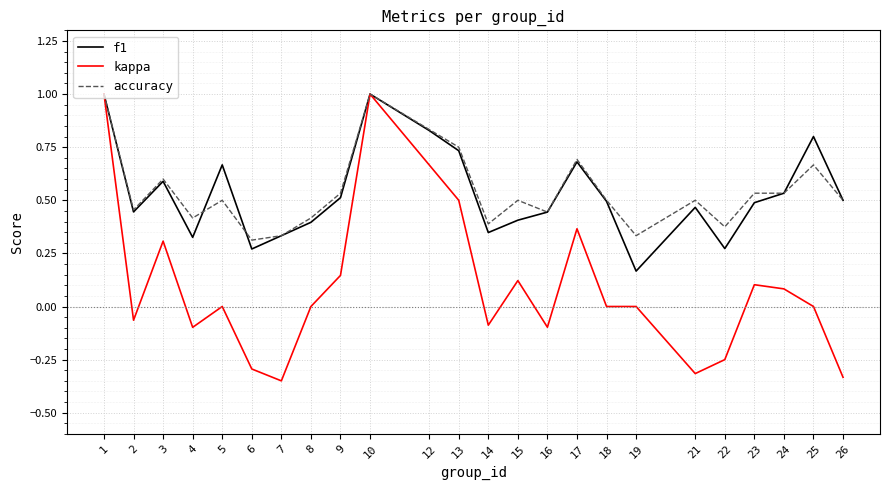

Does the chart have visible grid lines?

Yes